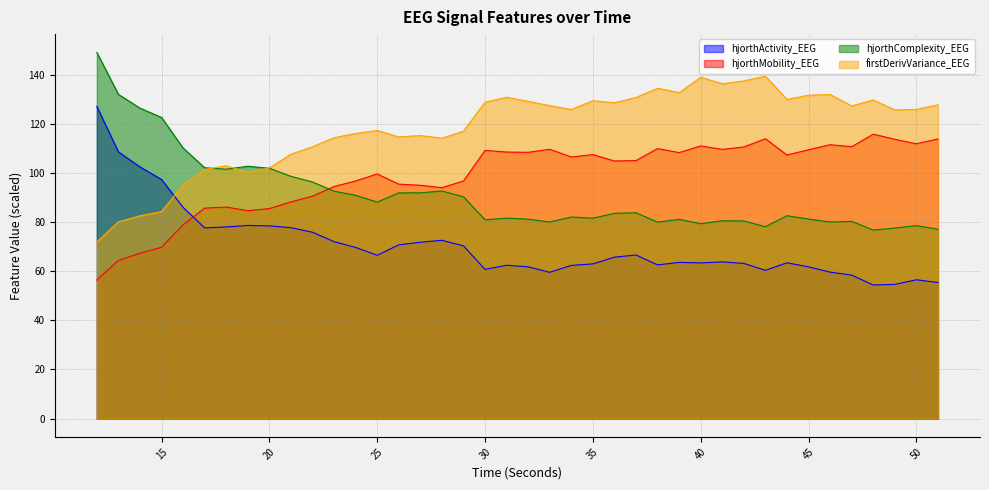

Is it true that hjorthActivity_EEG equals 59.7 at 46?

True